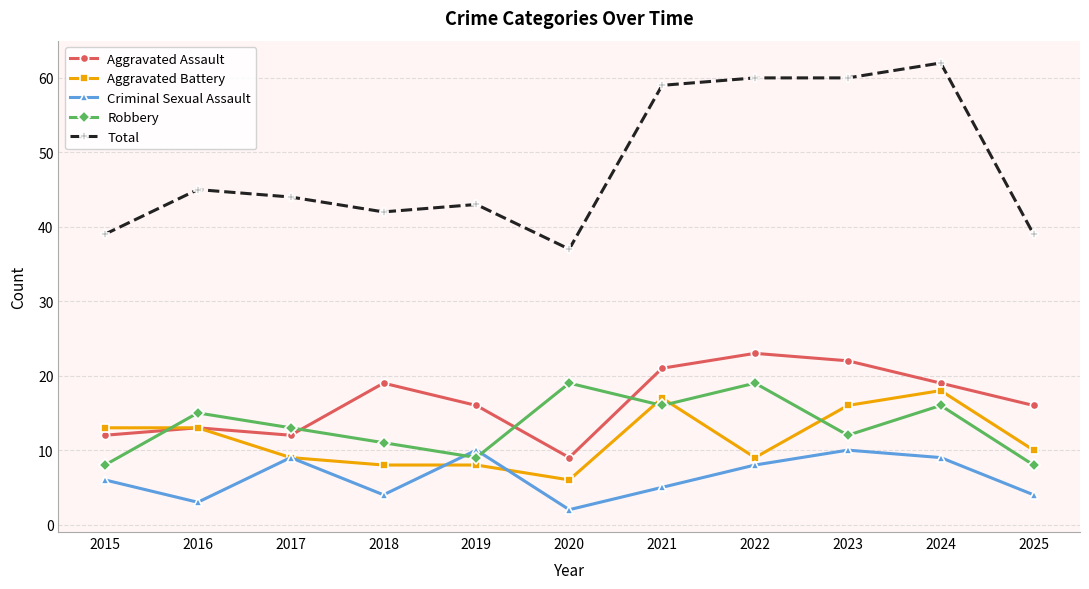

How many values in the Criminal Sexual Assault series are below 6?

5